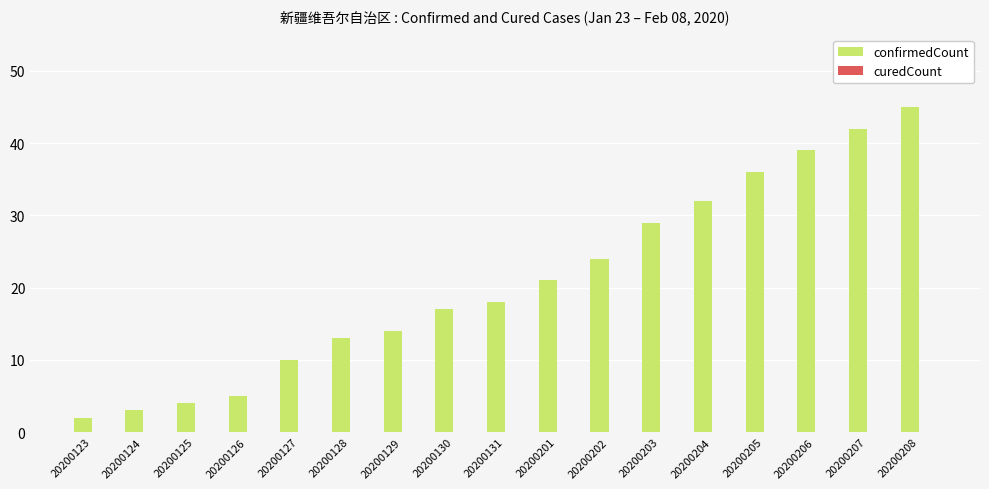

What is the difference between the values at 20200201 and 20200126?

16